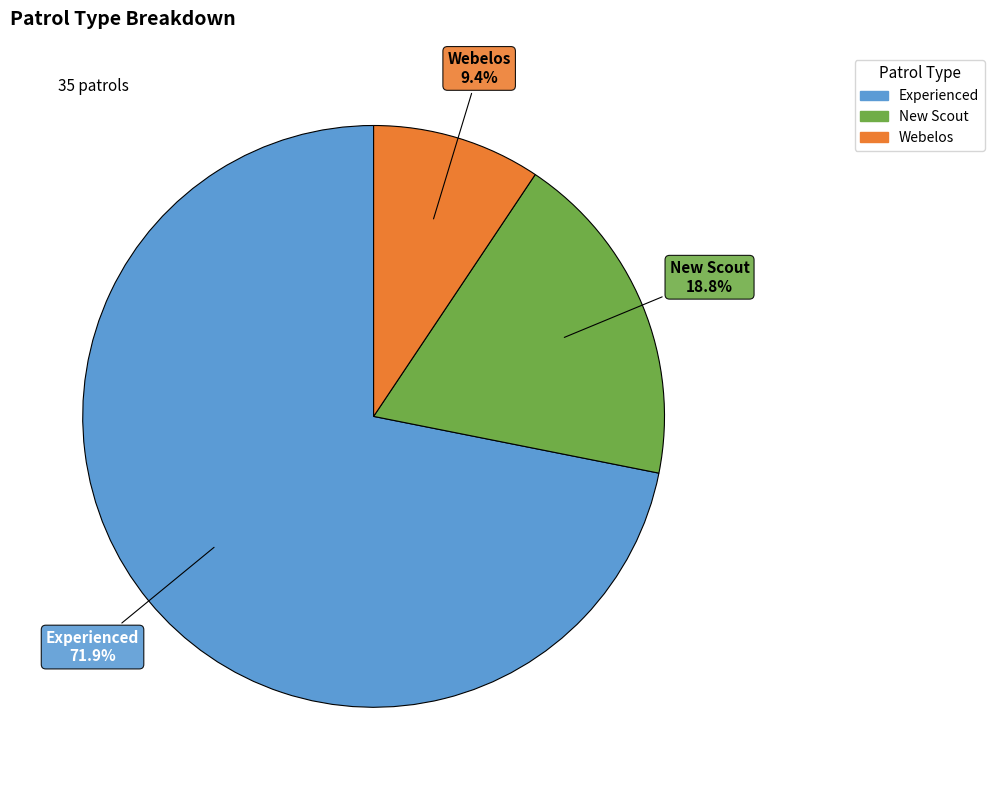

True or false: Experienced accounts for 67% of the total.

False